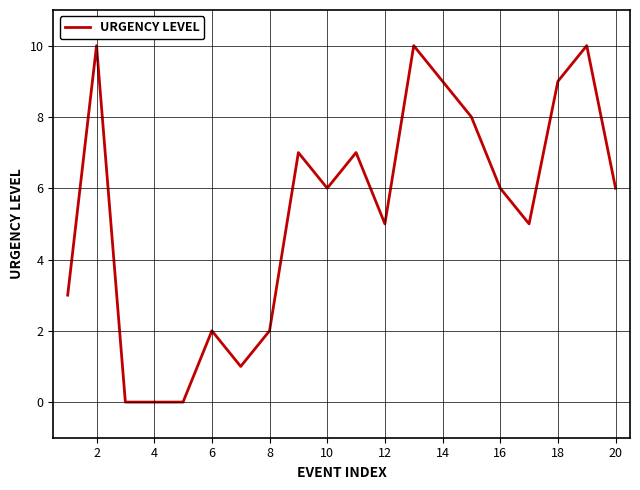

What is the difference between the maximum and minimum values?

10